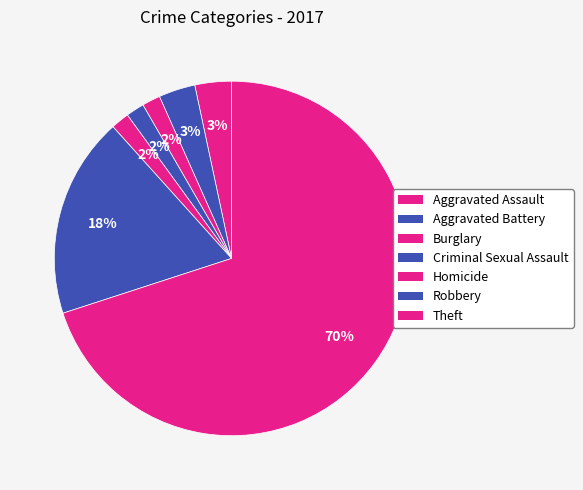

What is the largest slice in the pie chart?

Theft